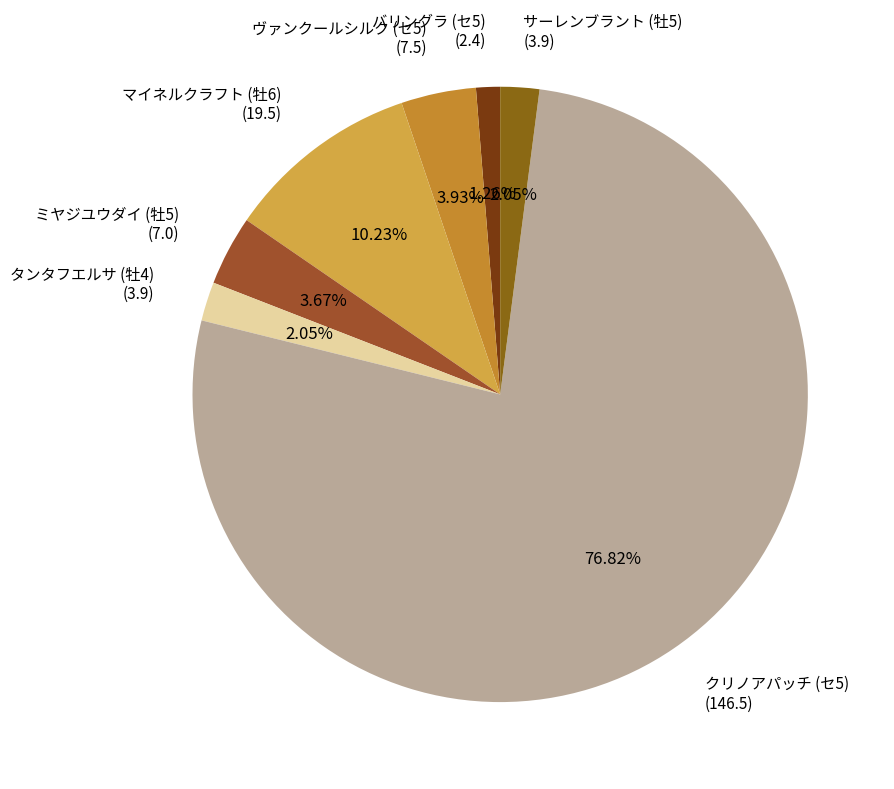

Which category has the smallest portion of the pie?

バリングラ (セ5)